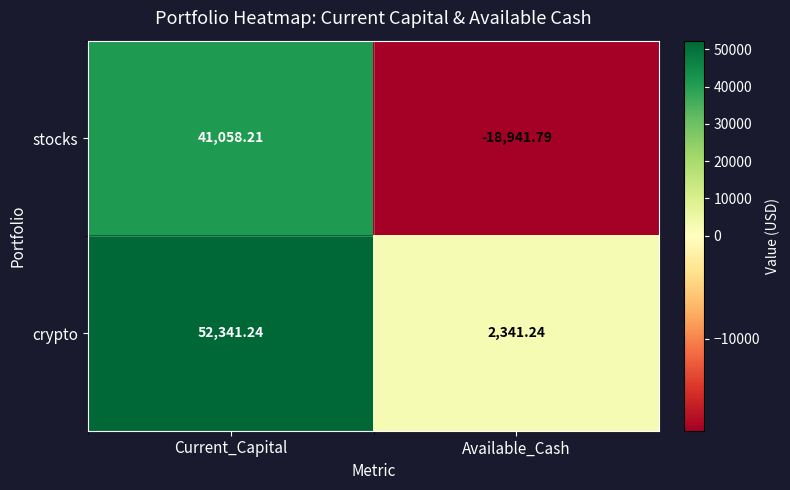

At which label does stocks reach its minimum?

Available_Cash